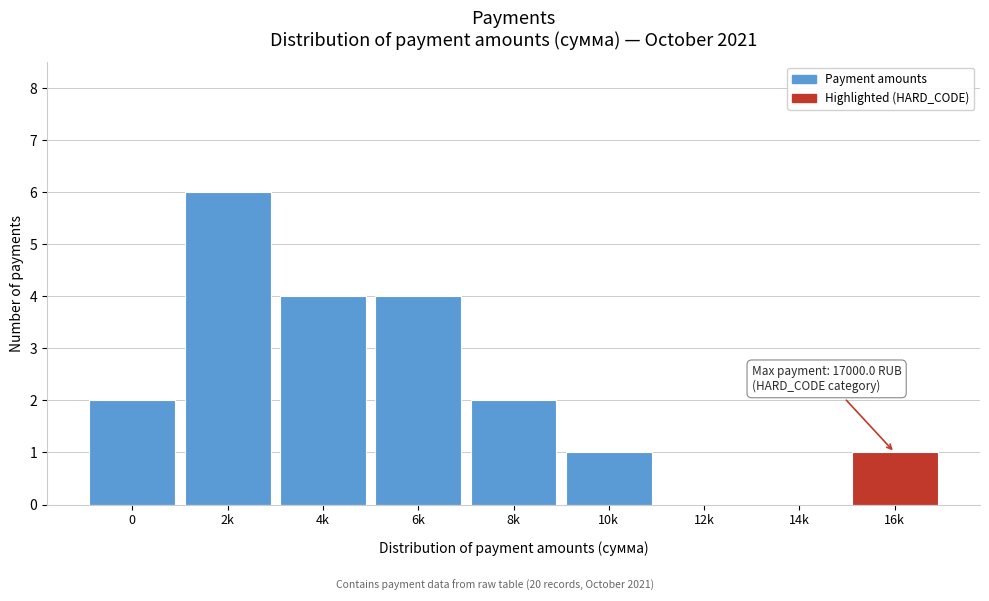

Reading right to left, transcribe all the data shown in this chart.

16k=1	14k=0	12k=0	10k=1	8k=2	6k=4	4k=4	2k=6	0=2